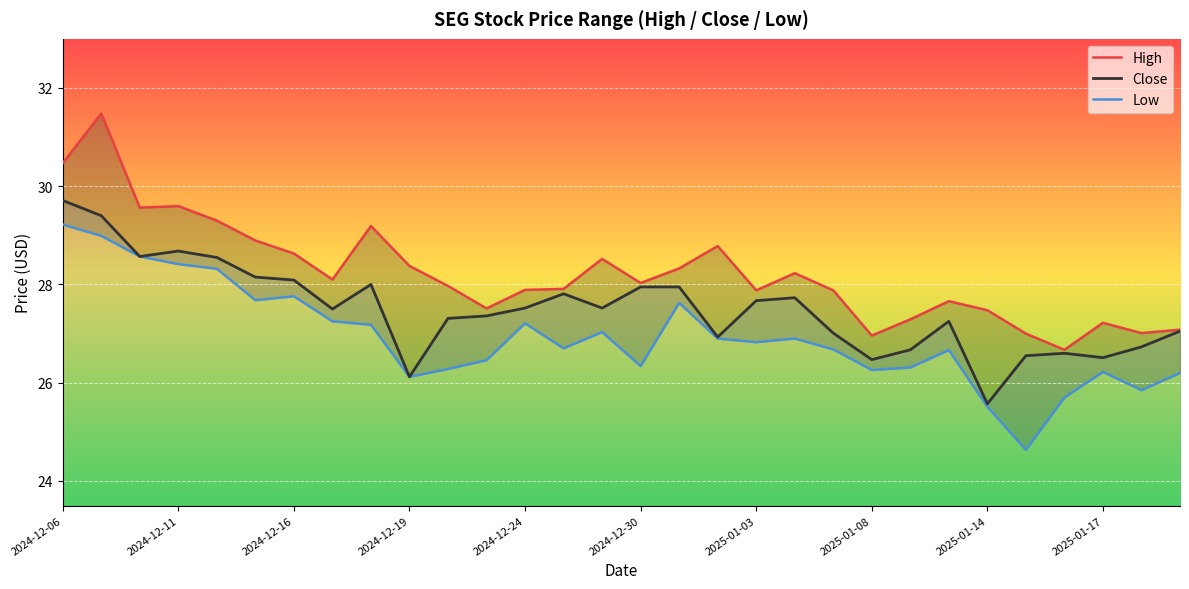

At how many categories does at least one series exceed 30?

2